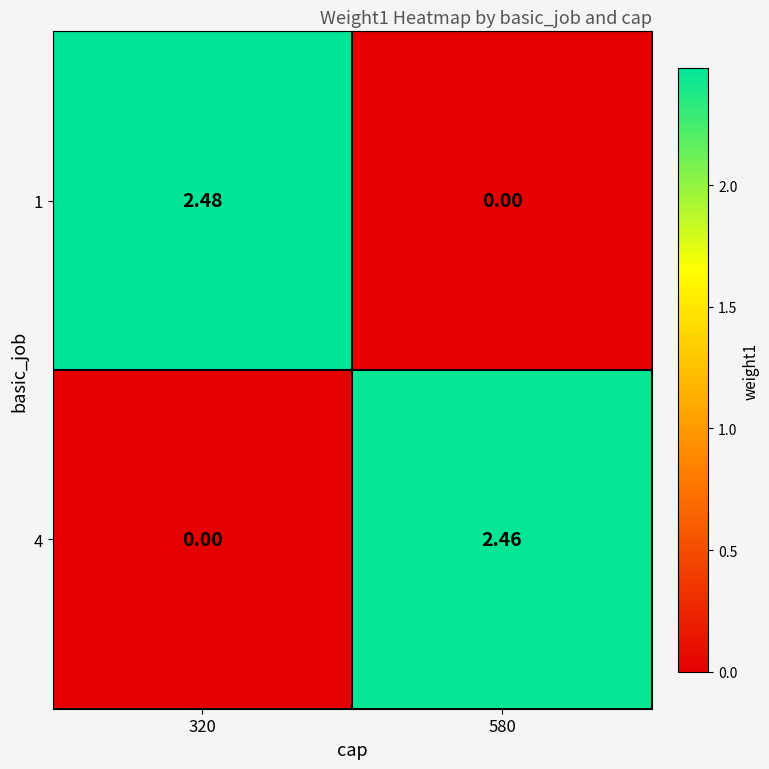

Is the value of 1 at 320 greater than the value of 4 at 580?

Yes